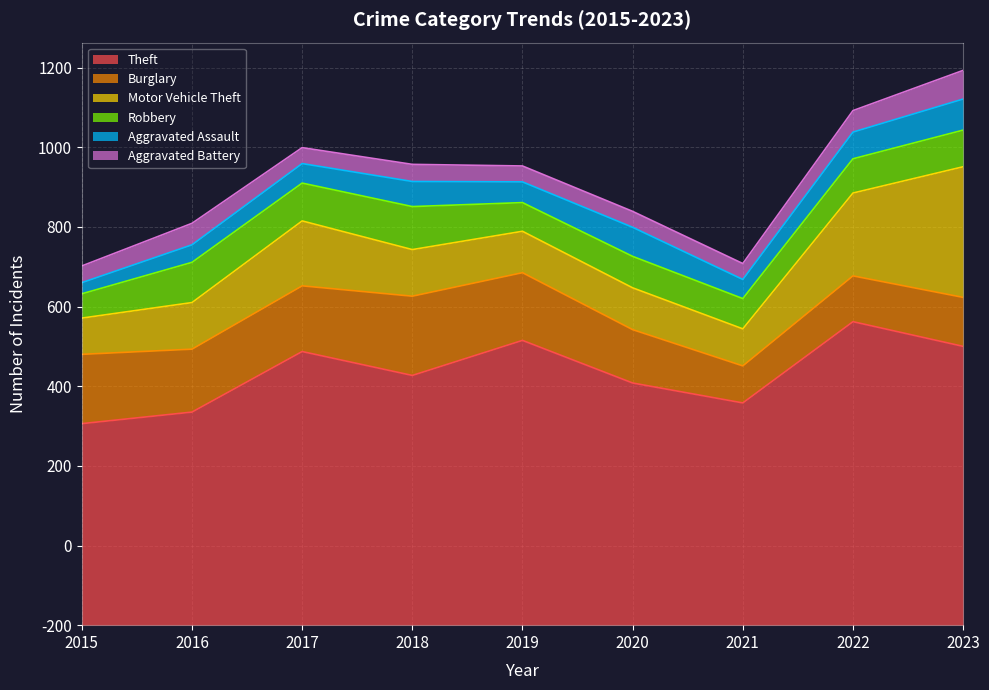

True or false: Aggravated Battery and Burglary cross at least once.

False